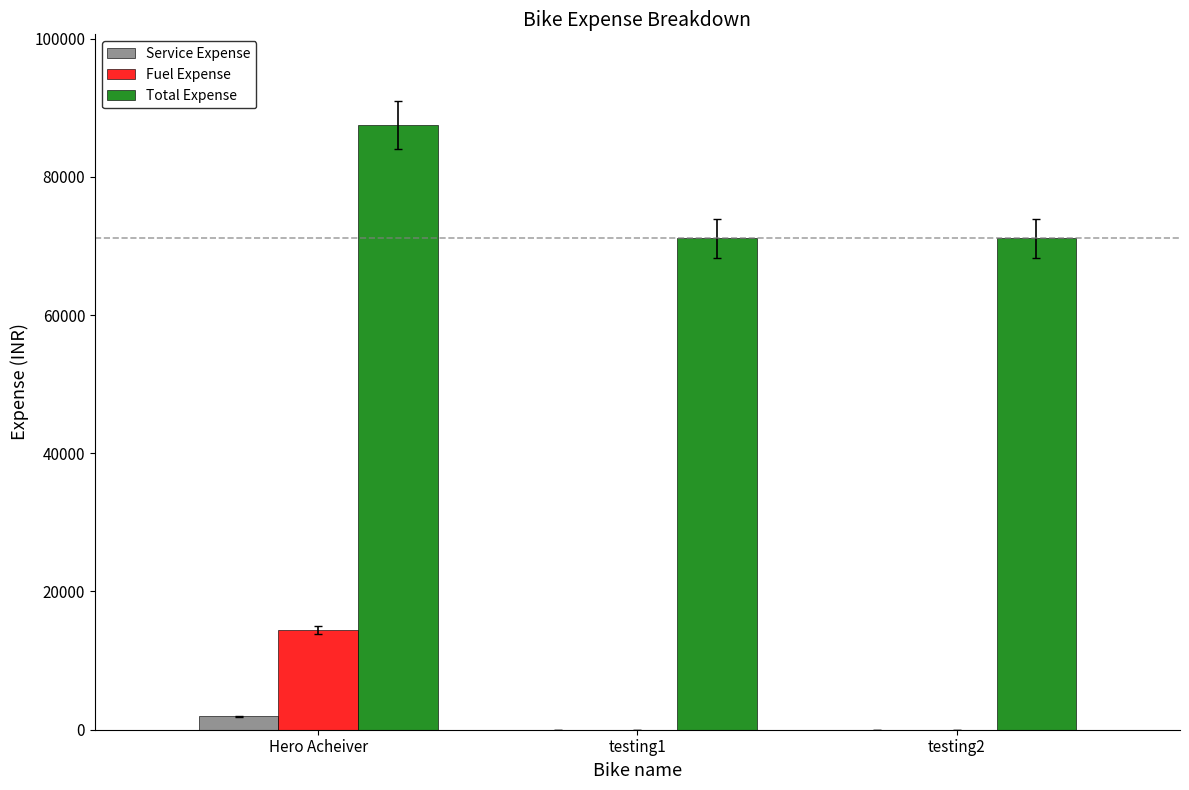

What is the average value of the Total Expense series?

76561.3